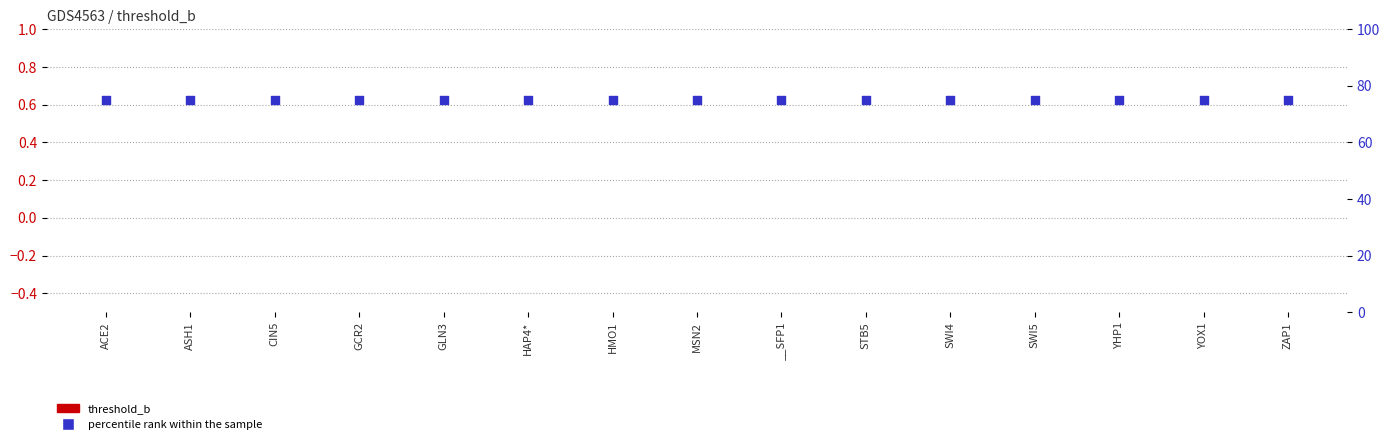

At how many categories does at least one series exceed 9?

15